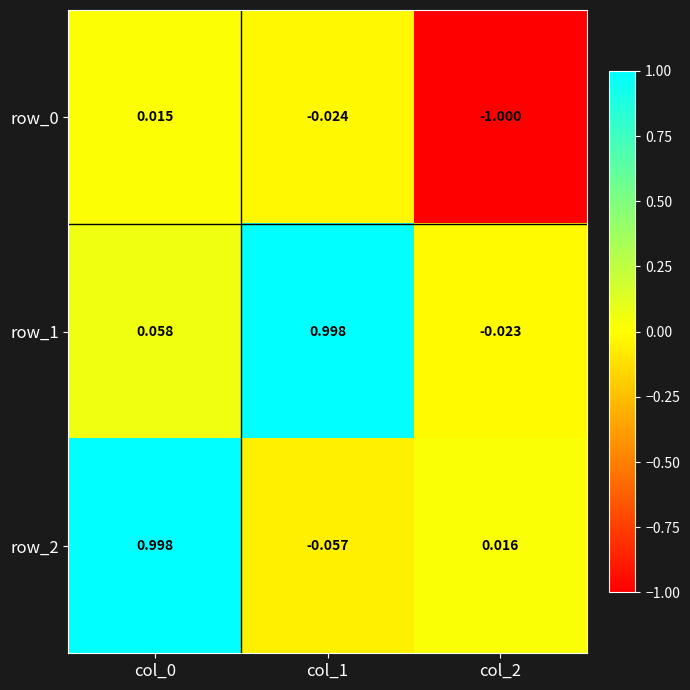

At which label does row_2 reach its minimum?

col_1